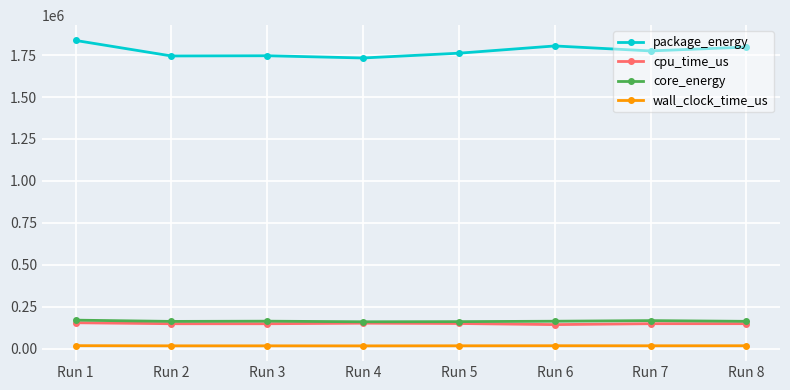

What is the value of the cpu_time_us point at the 8th from the left?

149881.4